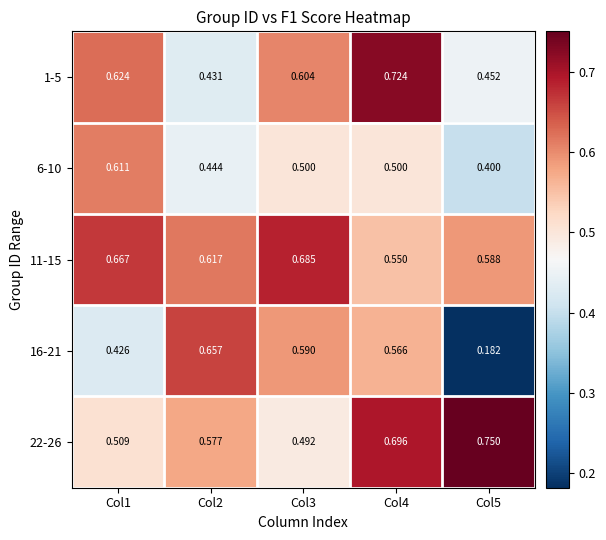

Is the value of 22-26 at Col3 greater than the value of 11-15 at Col3?

No